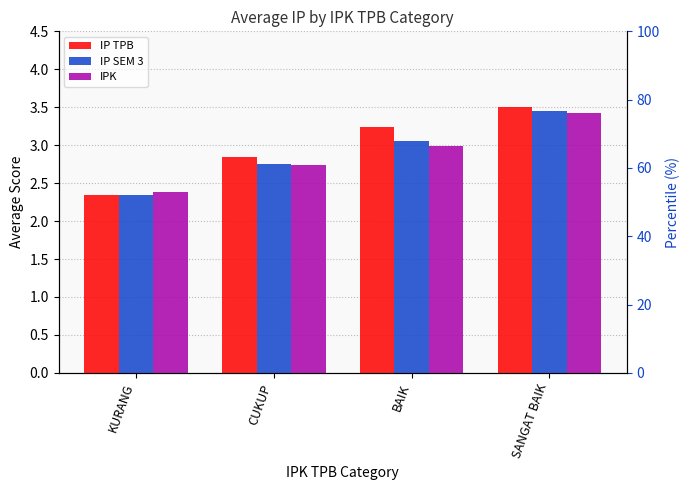

How many bars are there in each group?

3